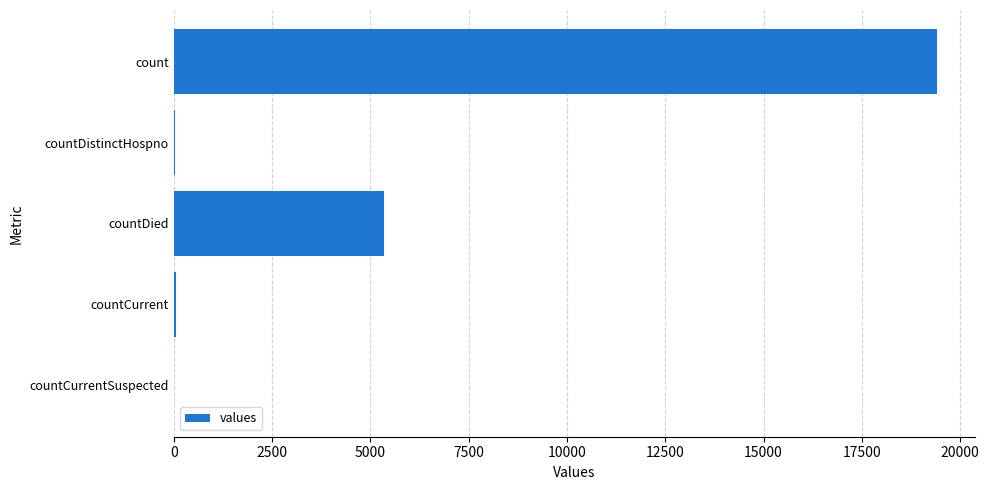

The chart shows a value of -7319 at countCurrentSuspected. True or false?

False